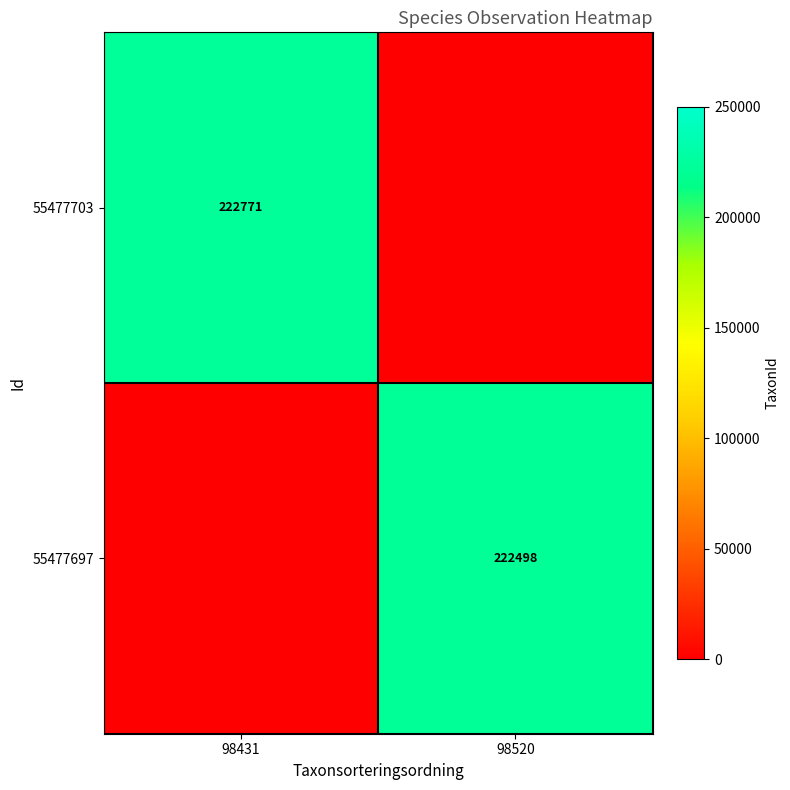

Is it true that 55477703 equals 222771 at 98431?

True